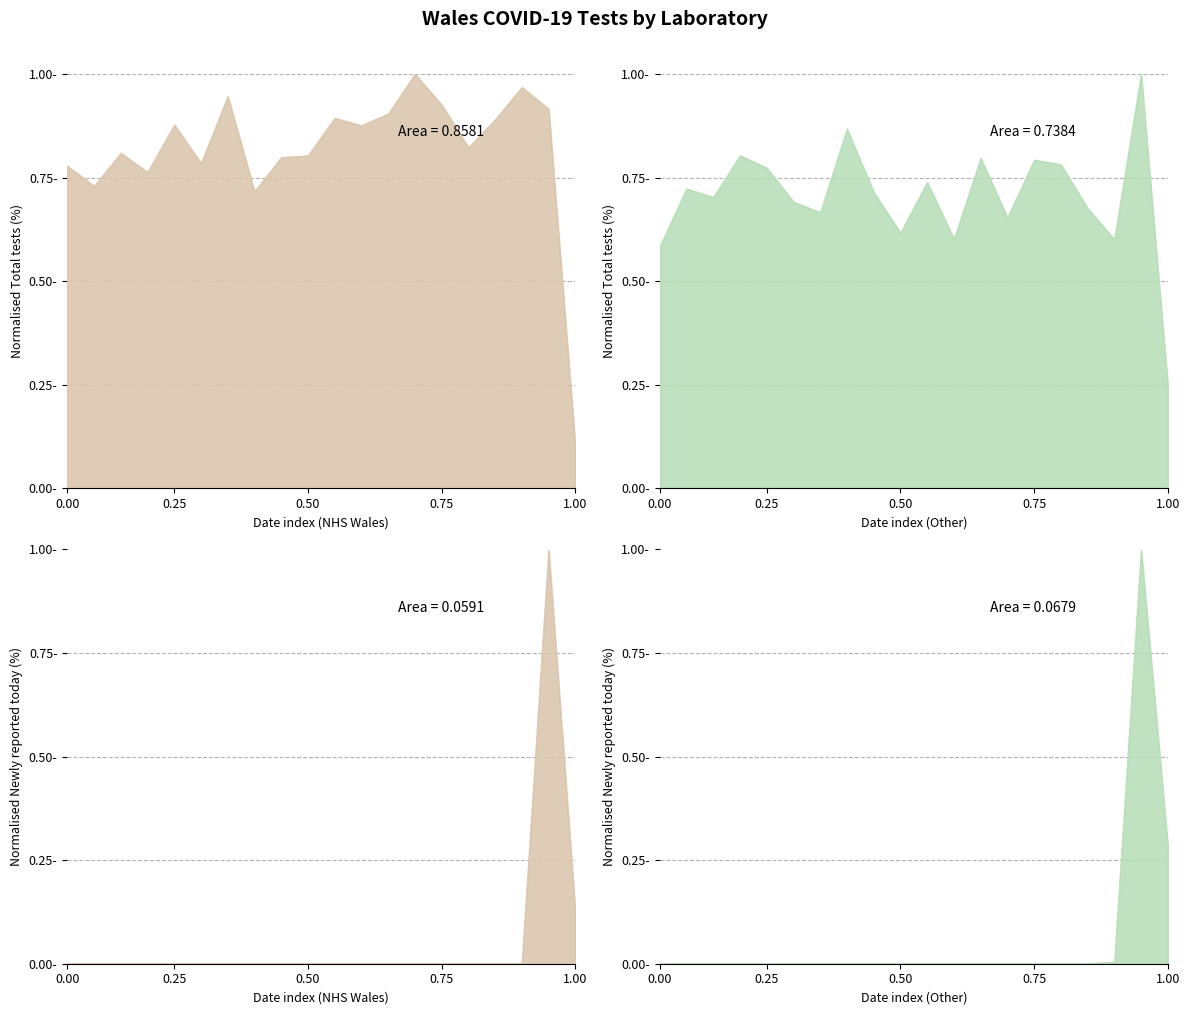

Reading left to right, what are all the values shown in this chart?

NHS Wales - Total tests: 3201	3002	3330	3139	3611	3227	3894	2948	3287	3304	3676	3604	3719	4114	3808	3384	3663	3983	3768	411
Other - Total tests: 5640	6990	6787	7762	7474	6679	6433	8384	6904	5956	7141	5810	7704	6313	7660	7552	6531	5803	9662	2373
NHS Wales - Newly reported: 0	0	0	0	0	0	0	0	0	0	0	0	0	0	0	0	0	0	3321	411
Other - Newly reported: 0	0	0	0	0	0	0	1	0	1	0	1	0	3	2	3	7	36	8360	2373